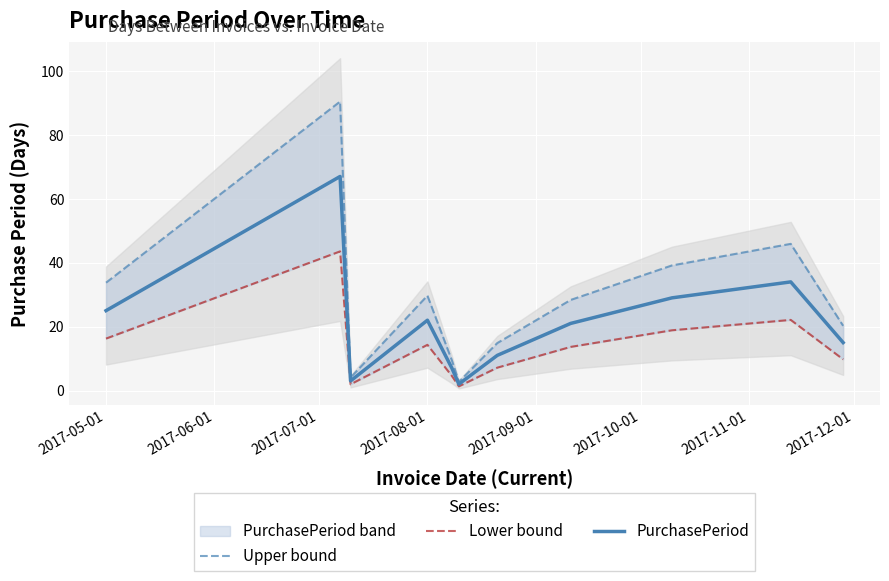

Does the chart display data point markers on the line(s)?

No